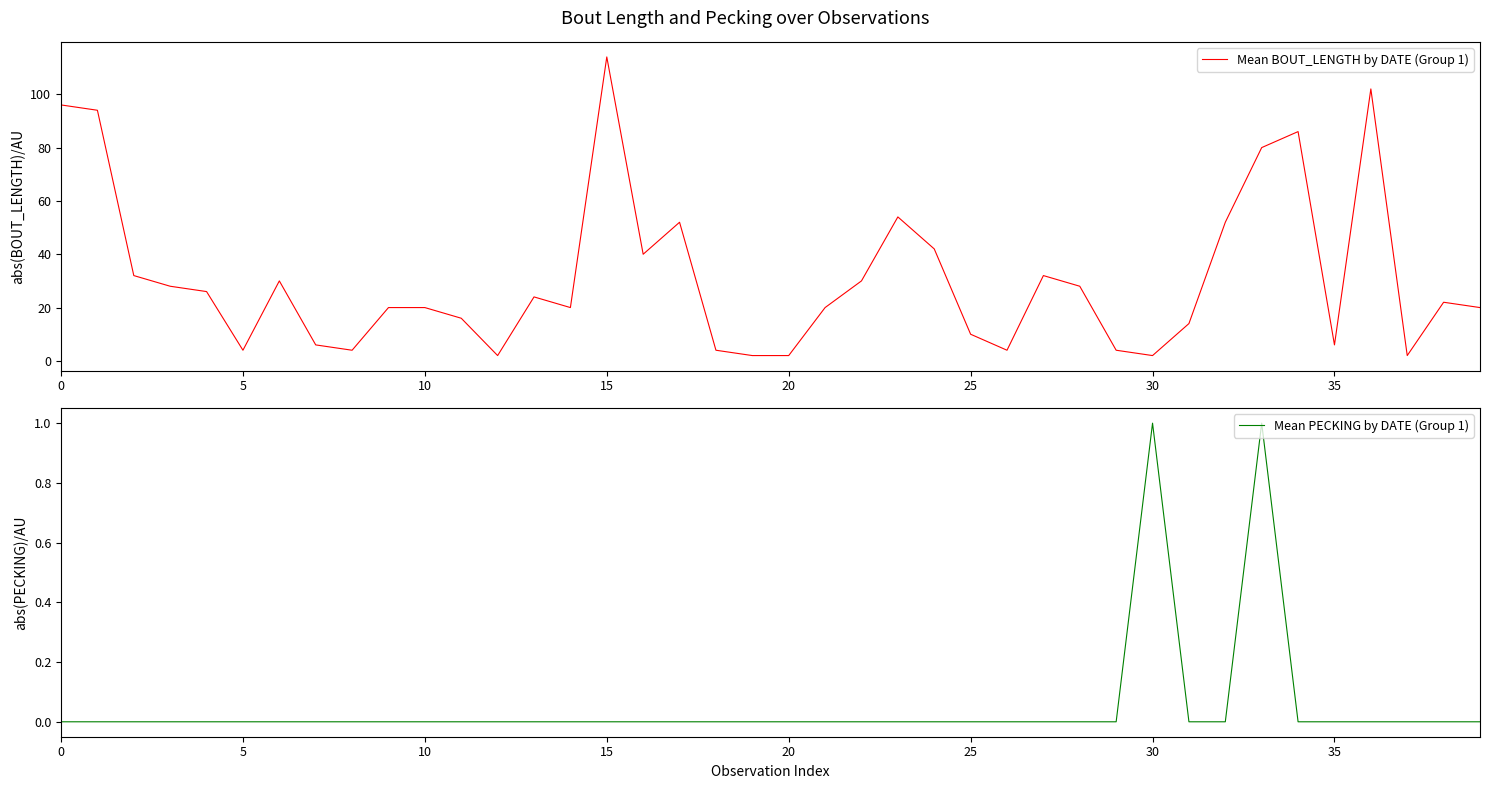

What is the total value across all series at 19?

2